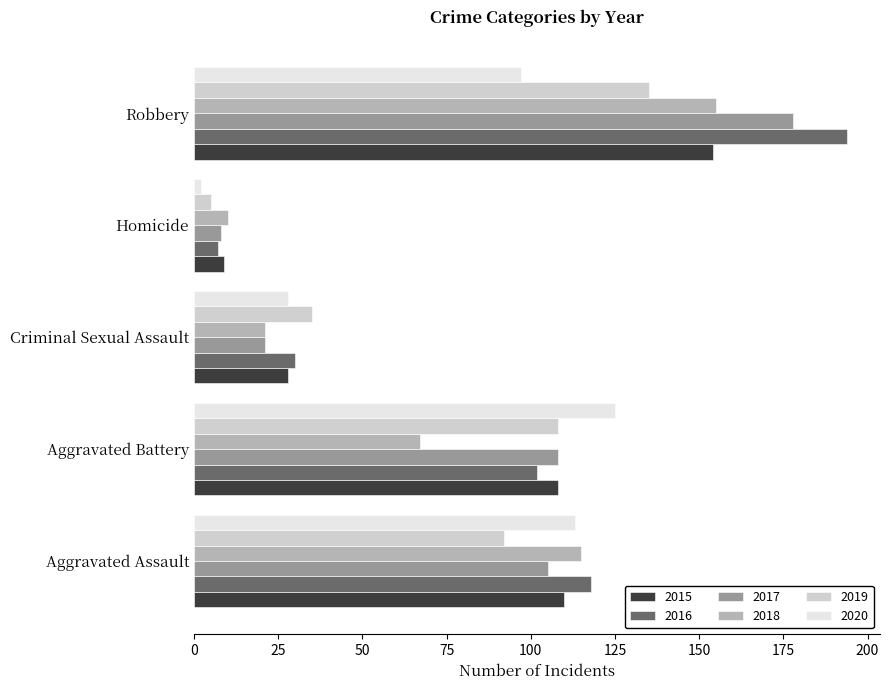

Where is 2015 nearest to the value 81?

Aggravated Battery